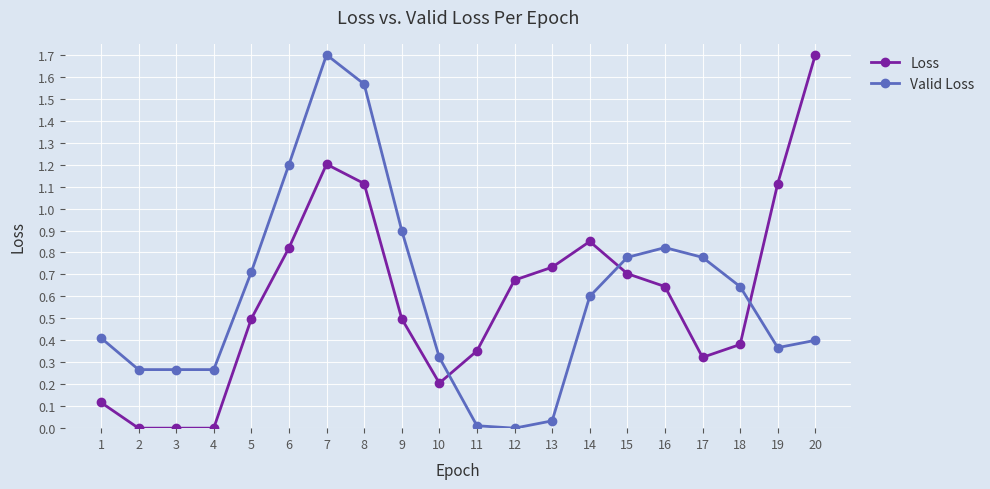

The Valid Loss series shows 0.1 at 20. True or false?

False